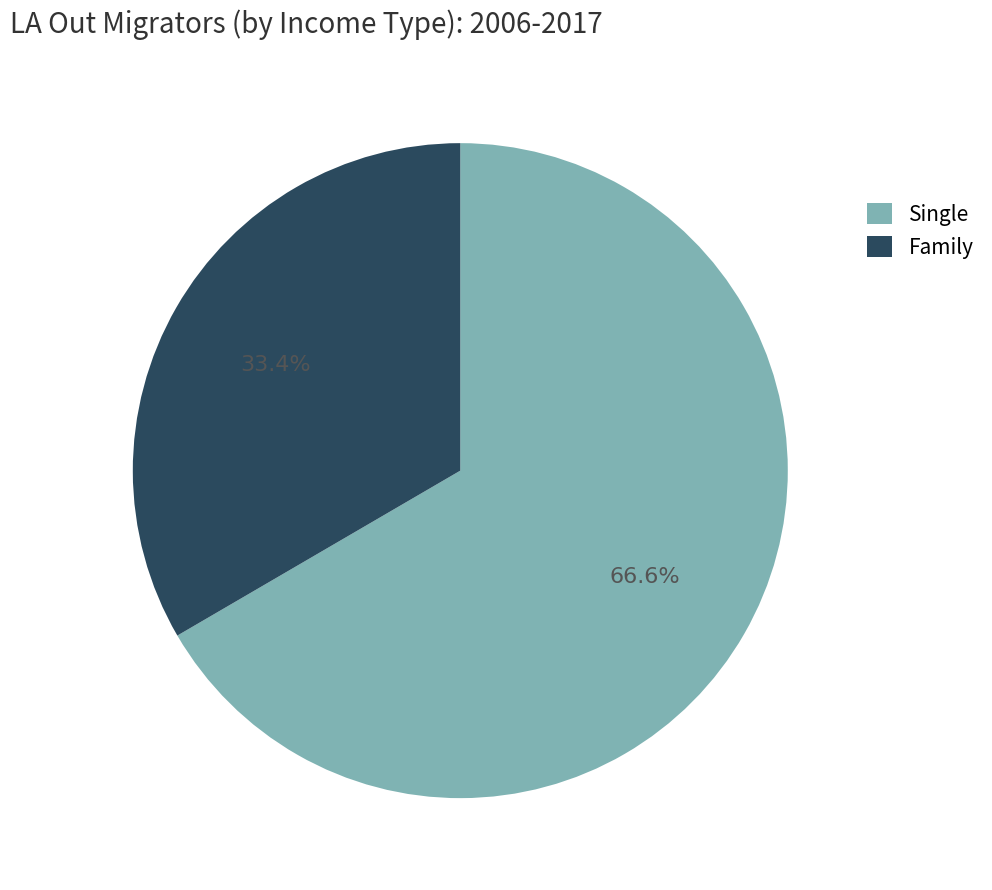

To the nearest percent, what is the difference between the largest and smallest slice percentages?

33%